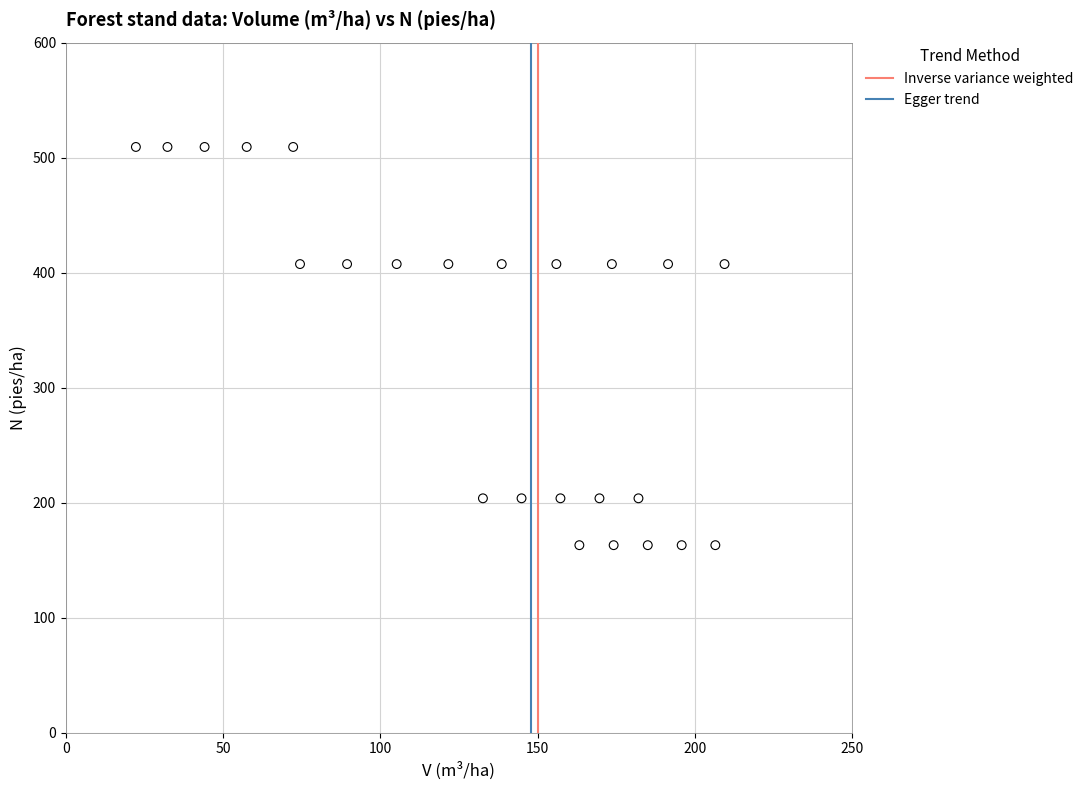

What is the range of X values (max minus min)?

187.1